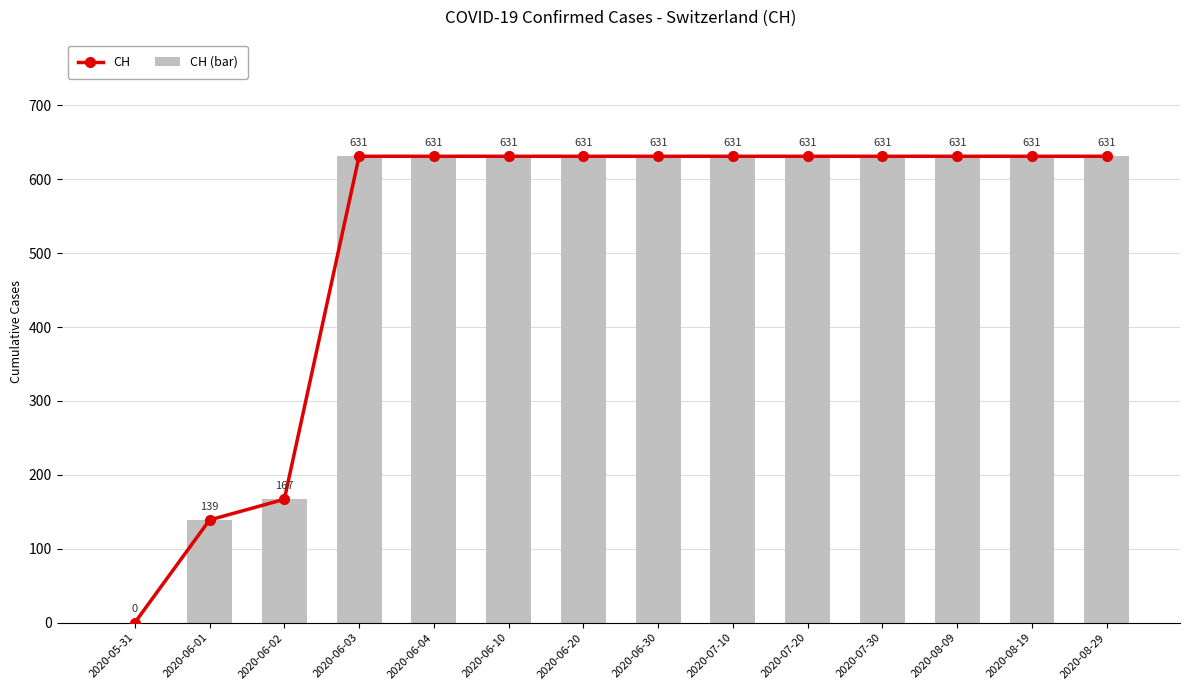

How many groups of bars are there?

14